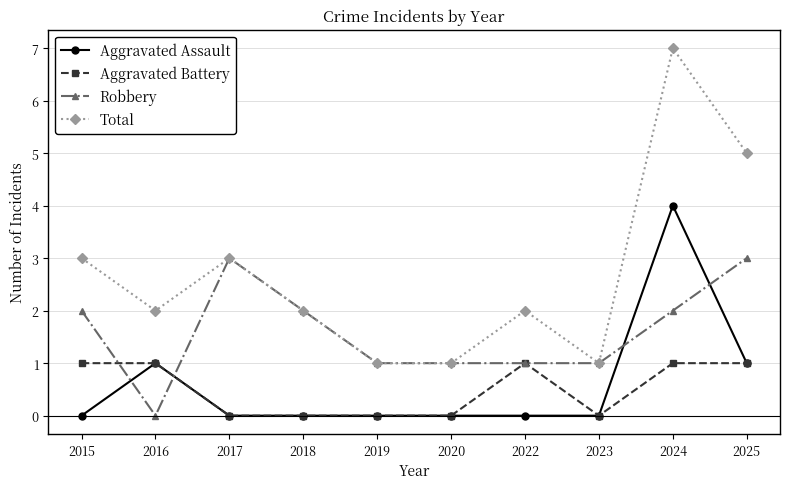

Count the number of categories in the chart.

10